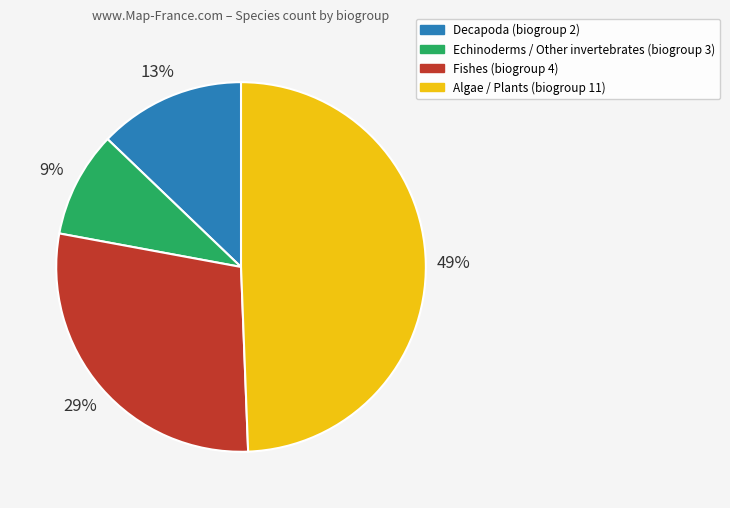

Is the sum of Fishes (biogroup 4) and Algae / Plants (biogroup 11) greater than half?

Yes